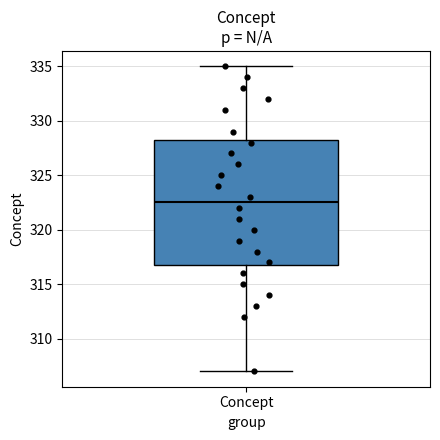

Read this box plot against the y-axis: the position of the median line, the range covered by the box, and the ends of both whiskers. The values are not printed on the chart, so give them approximately, as read against the axis.

median 322.5, box 317.0 to 328.5, whiskers 307.0 to 335.0